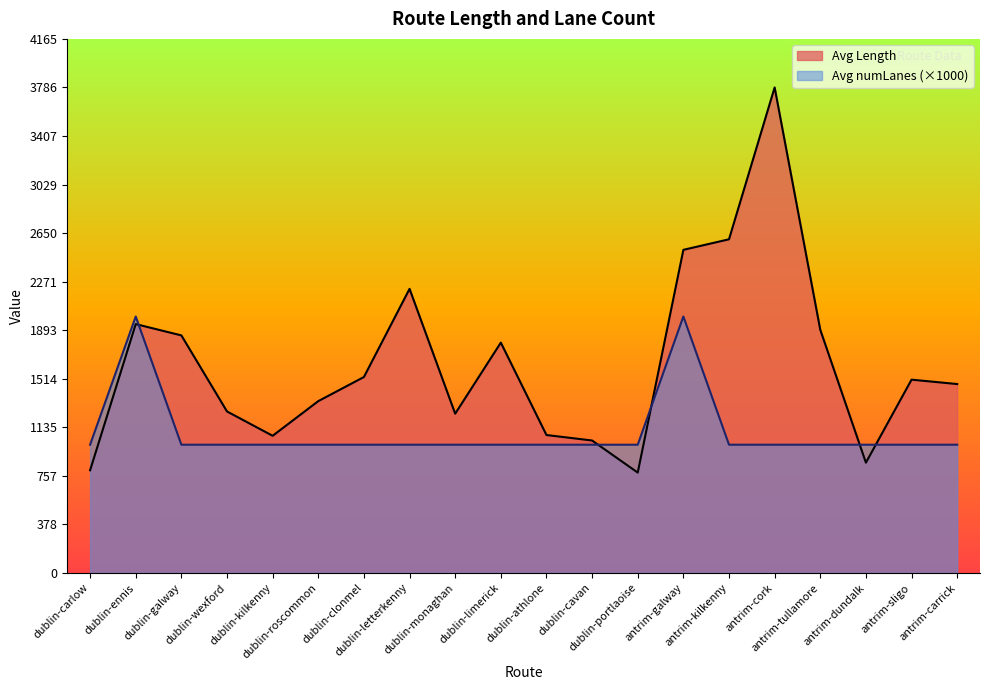

Which has a higher value, dublin-galway or dublin-ennis?

dublin-ennis